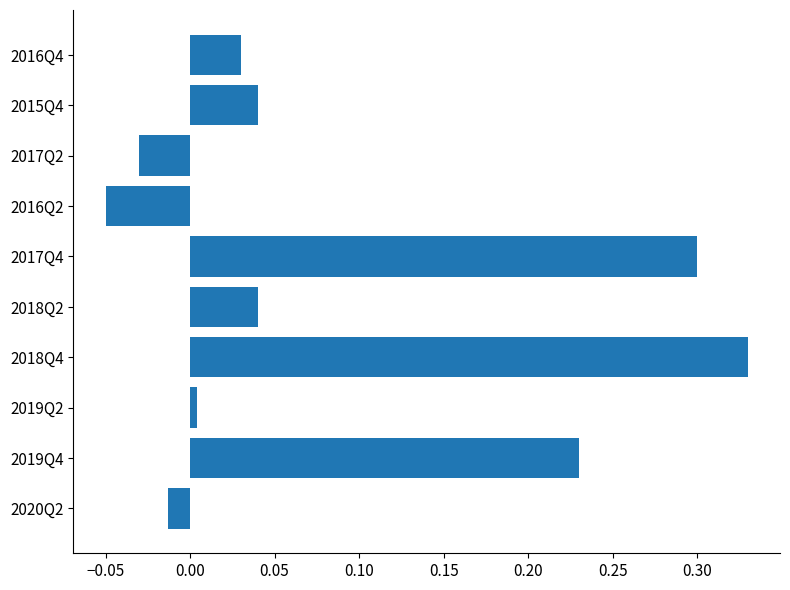

At which category does the chart reach its minimum across all series?

2016Q2